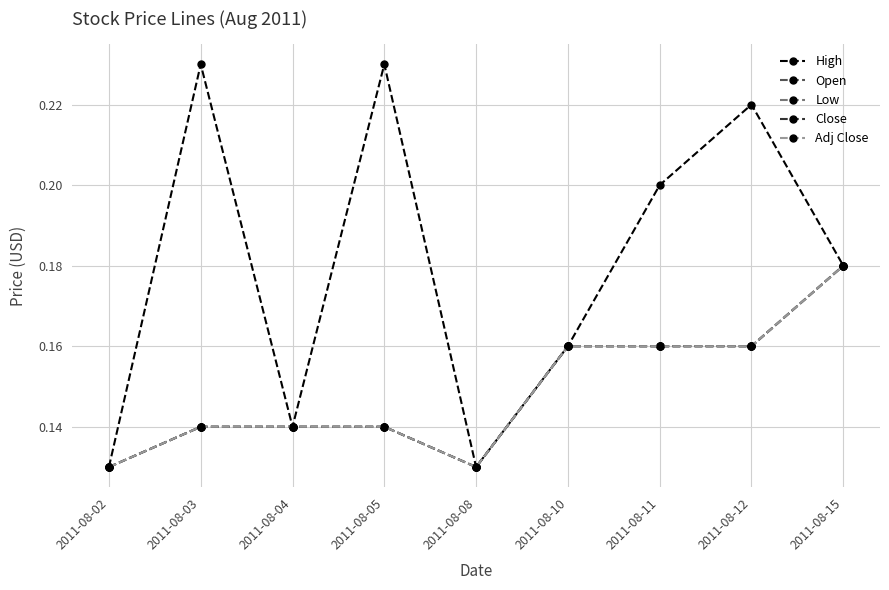

Does the chart have visible grid lines?

Yes